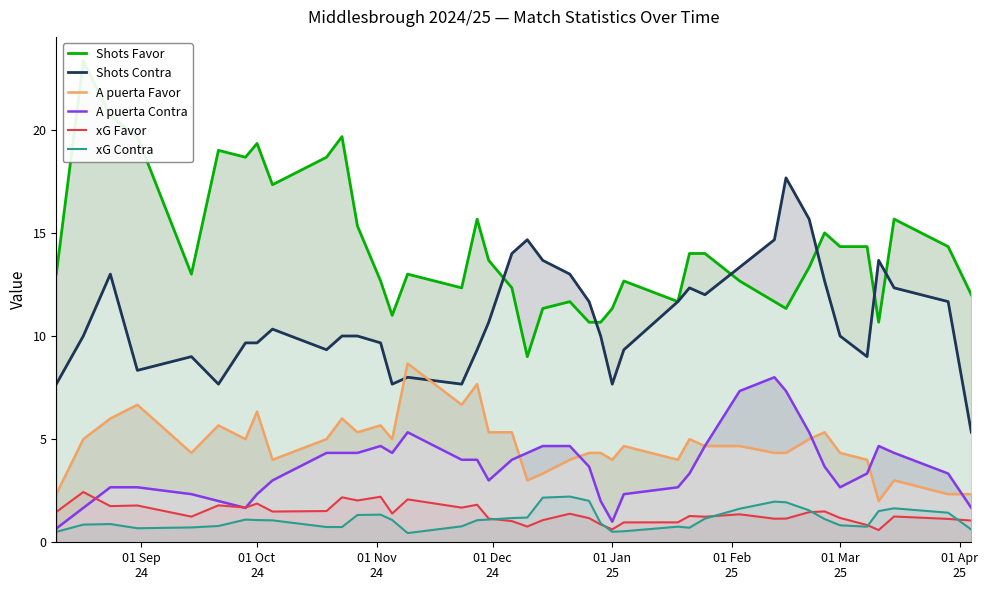

How many values in the Shots Favor series are below 13?

18